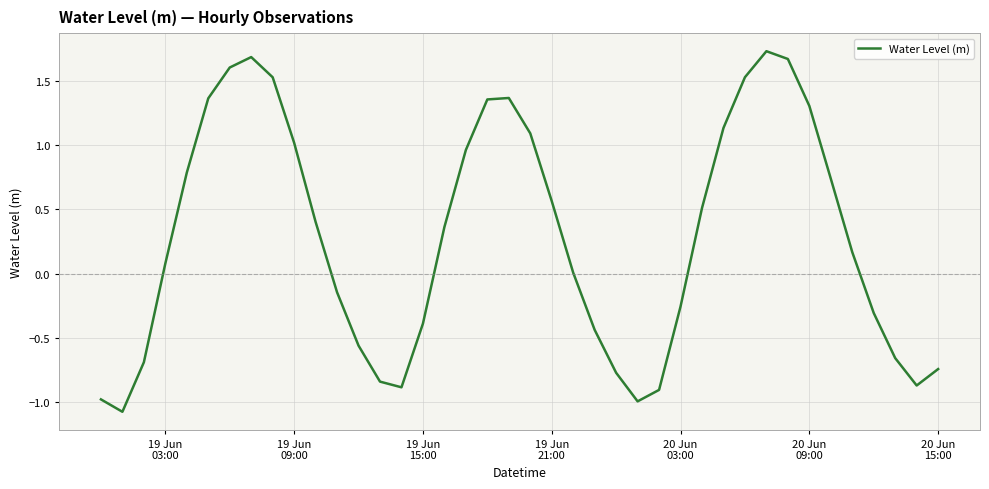

What is the smallest value displayed?

-1.1